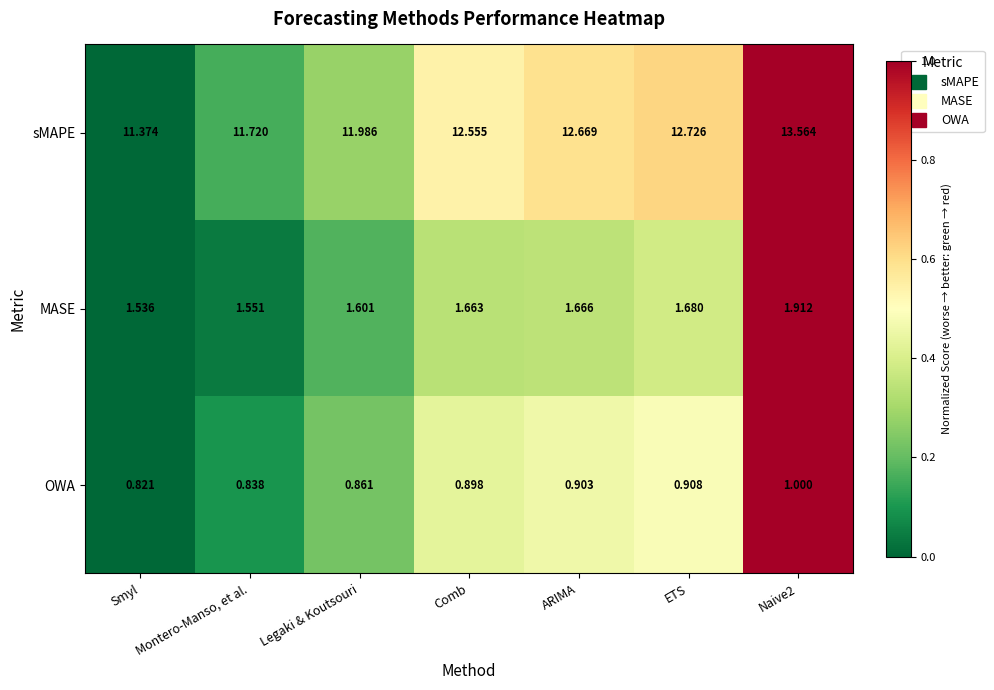

At which label is MASE closest to 1?

Smyl